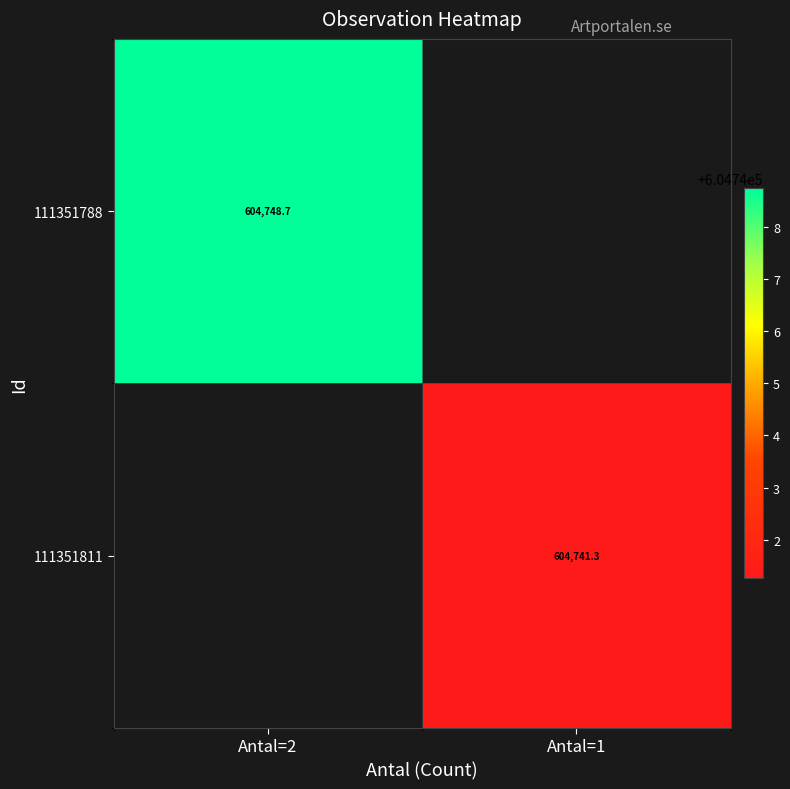

The 111351811 series shows 604741.3 at Antal=1. True or false?

True